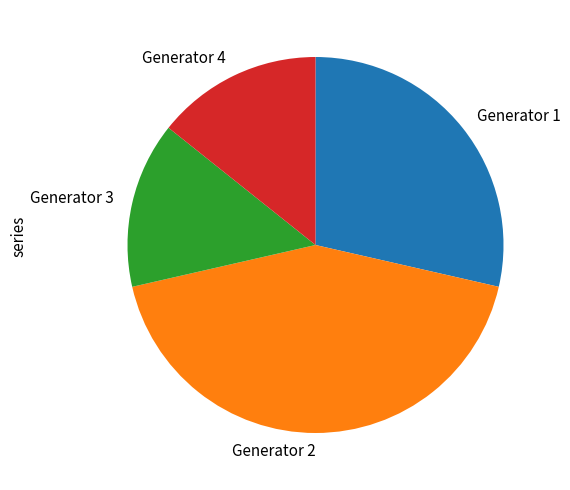

Which category has the biggest portion of the pie?

Generator 2